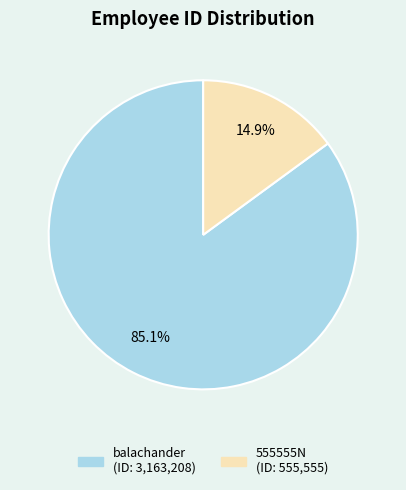

What is the smallest slice in the pie chart?

555555N